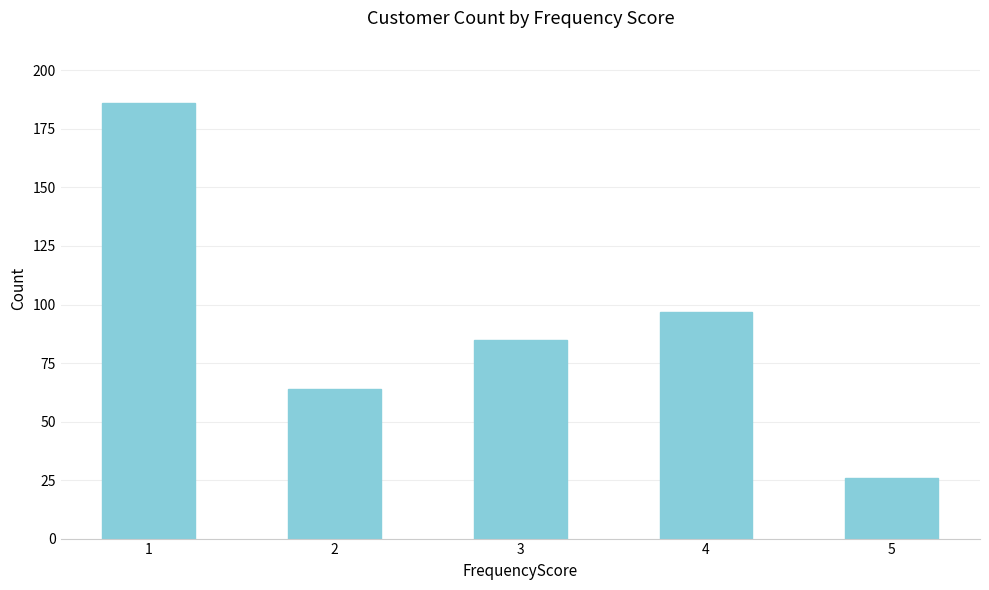

What is the value of the 5th bar from the left?

26